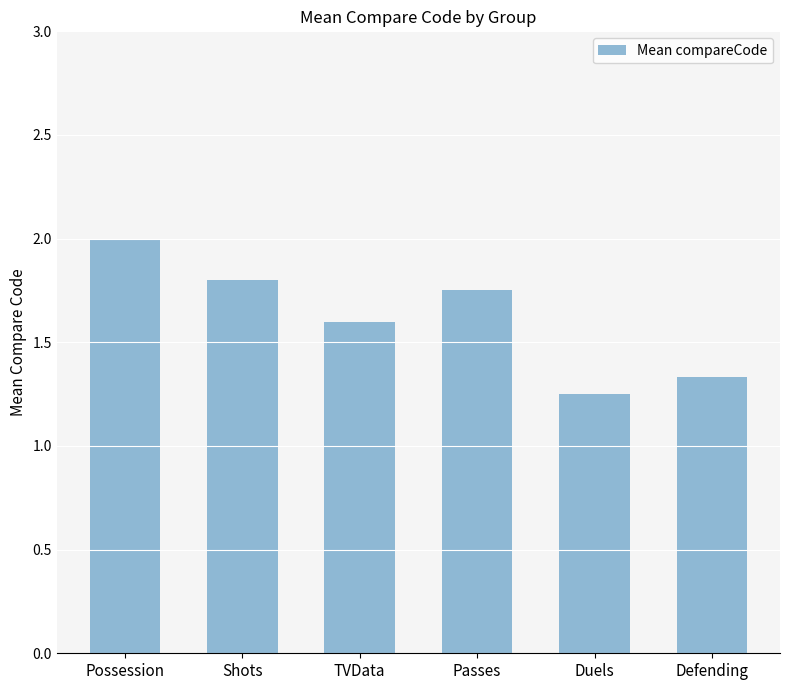

What is the label of the 5th bar from the left?

Duels